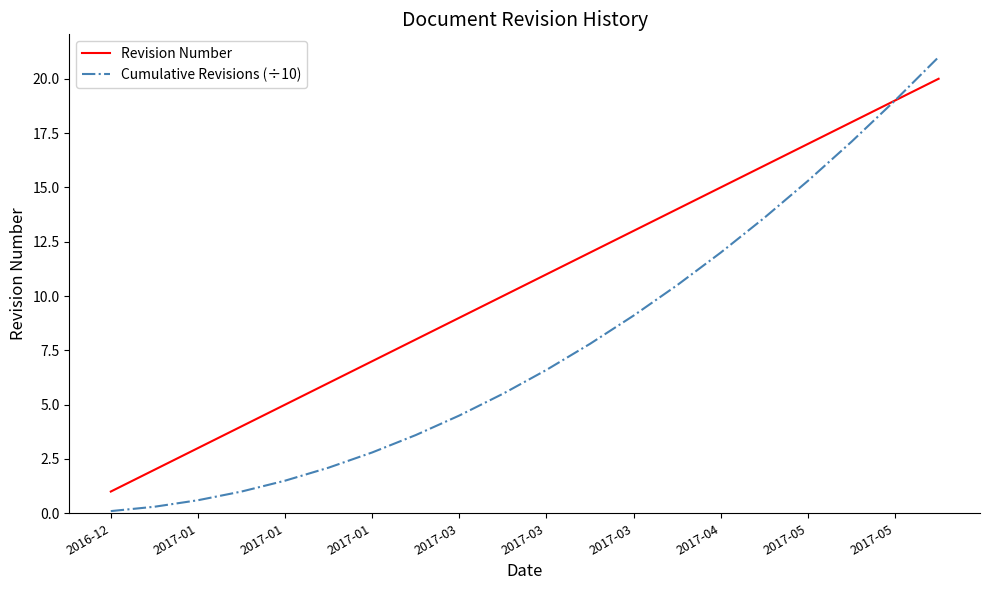

Which series has the largest range (max minus min)?

Cumulative Revisions (÷10)